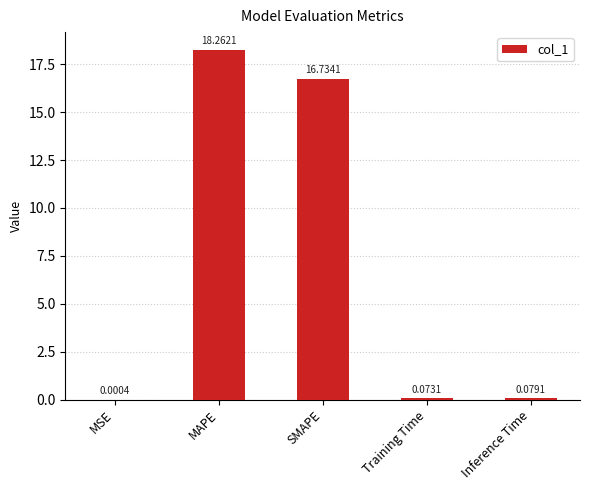

Which has a higher value, MAPE or SMAPE?

MAPE